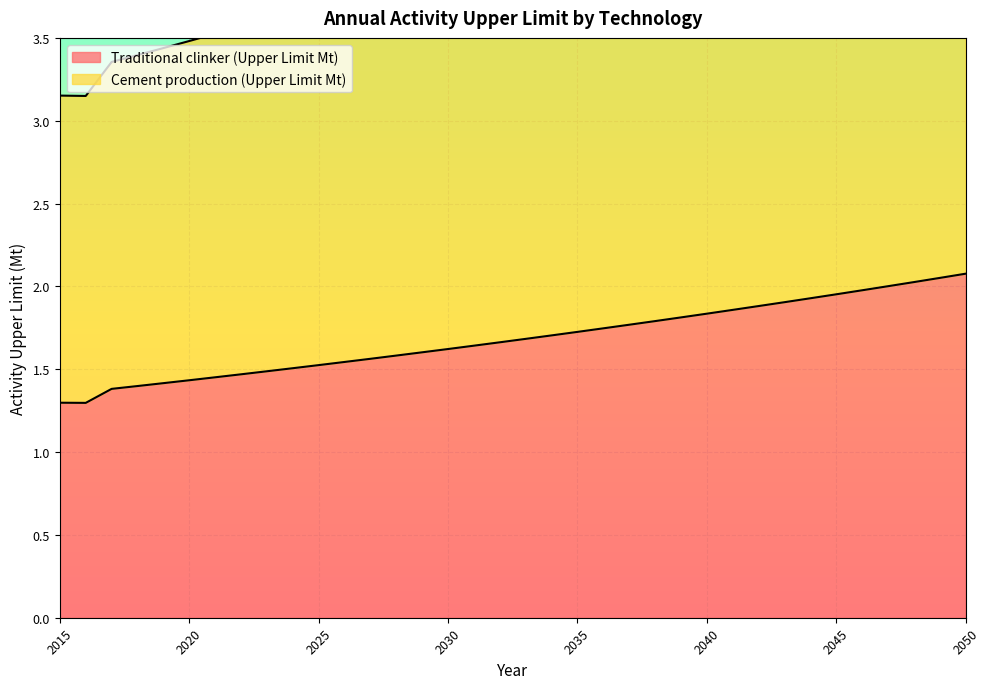

What is the average value of the Traditional clinker (Upper Limit Mt) series?

1.7